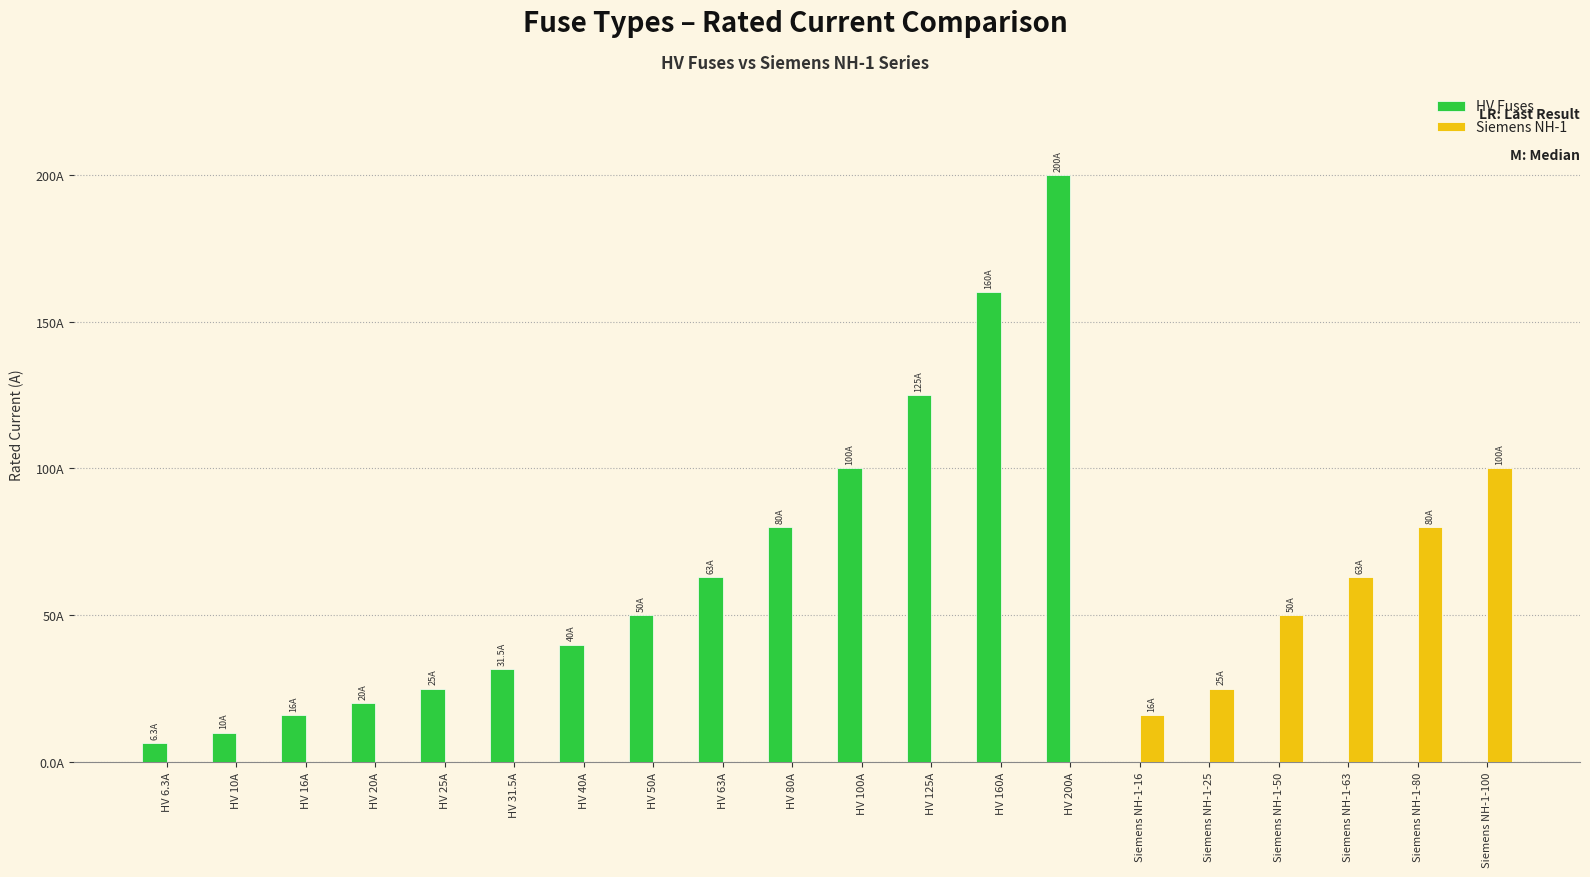

What is the label of the 9th bar from the left?

HV 63A